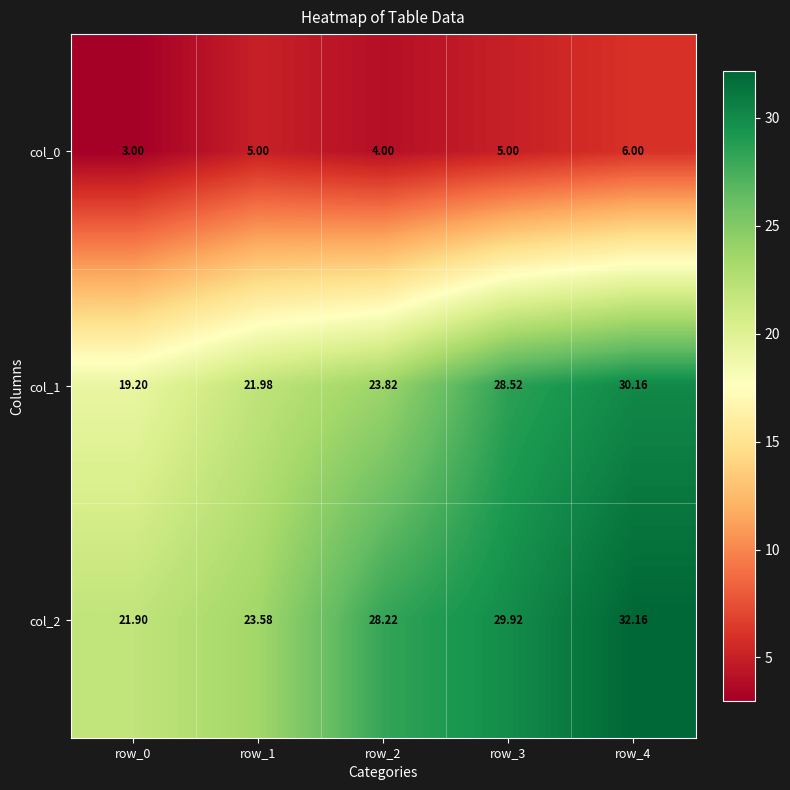

Is the value of col_0 at row_3 greater than the value of col_2 at row_2?

No